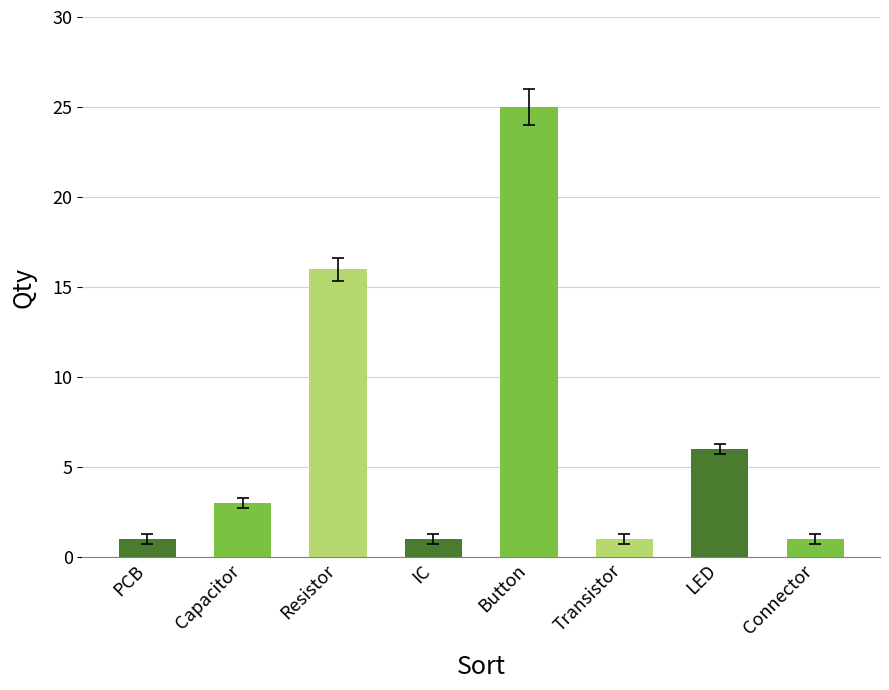

Reading left to right, what are all the values shown in this chart?

PCB=1	Capacitor=3	Resistor=16	IC=1	Button=25	Transistor=1	LED=6	Connector=1